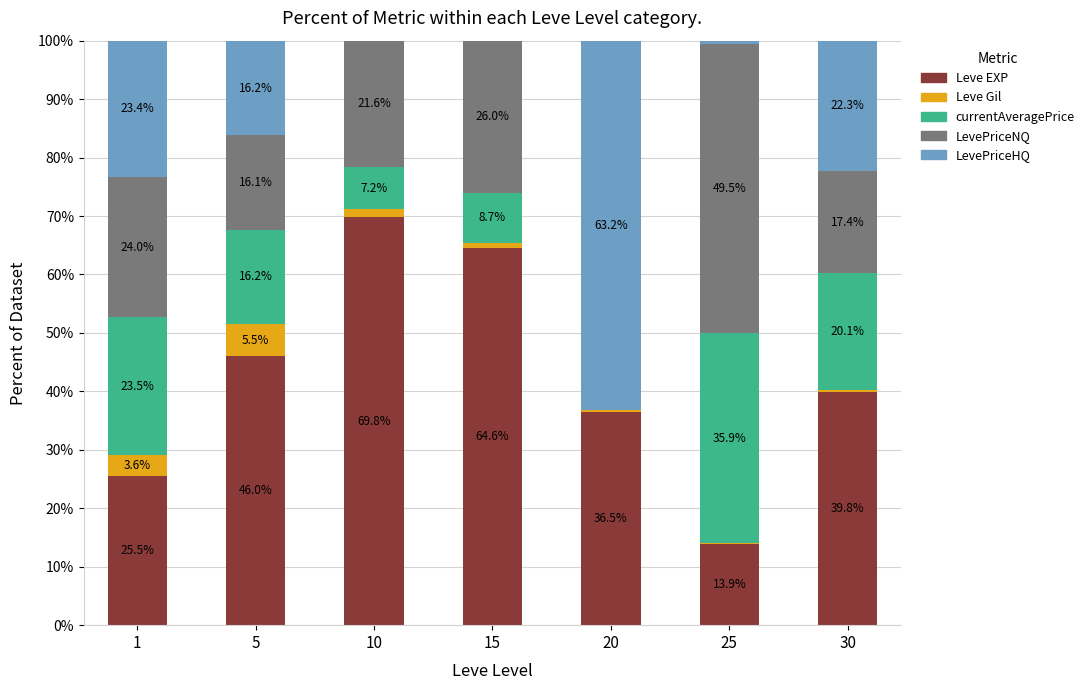

Is it true that Leve EXP equals 43.2 at 1?

False